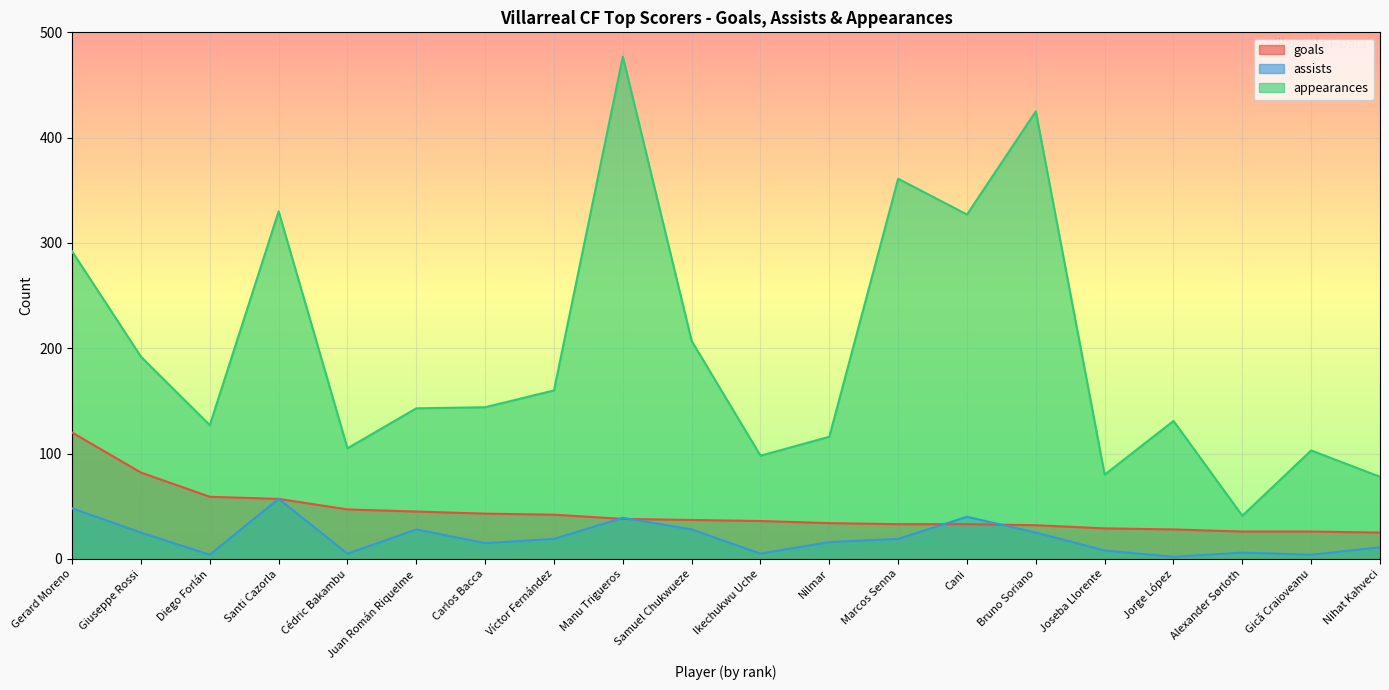

Reading right to left, transcribe all the data shown in this chart.

goals: Nihat Kahveci=25	Gică Craioveanu=26	Alexander Sørloth=26	Jorge López=28	Joseba Llorente=29	Bruno Soriano=32	Cani=33	Marcos Senna=33	Nilmar=34	Ikechukwu Uche=36	Samuel Chukwueze=37	Manu Trigueros=38	Víctor Fernández=42	Carlos Bacca=43	Juan Román Riquelme=45	Cédric Bakambu=47	Santi Cazorla=57	Diego Forlán=59	Giuseppe Rossi=82	Gerard Moreno=120
assists: Nihat Kahveci=11	Gică Craioveanu=4	Alexander Sørloth=6	Jorge López=2	Joseba Llorente=8	Bruno Soriano=25	Cani=40	Marcos Senna=19	Nilmar=16	Ikechukwu Uche=5	Samuel Chukwueze=28	Manu Trigueros=39	Víctor Fernández=19	Carlos Bacca=15	Juan Román Riquelme=28	Cédric Bakambu=5	Santi Cazorla=57	Diego Forlán=4	Giuseppe Rossi=25	Gerard Moreno=48
appearances: Nihat Kahveci=78	Gică Craioveanu=103	Alexander Sørloth=41	Jorge López=131	Joseba Llorente=80	Bruno Soriano=425	Cani=327	Marcos Senna=361	Nilmar=116	Ikechukwu Uche=98	Samuel Chukwueze=207	Manu Trigueros=477	Víctor Fernández=160	Carlos Bacca=144	Juan Román Riquelme=143	Cédric Bakambu=105	Santi Cazorla=330	Diego Forlán=127	Giuseppe Rossi=192	Gerard Moreno=292